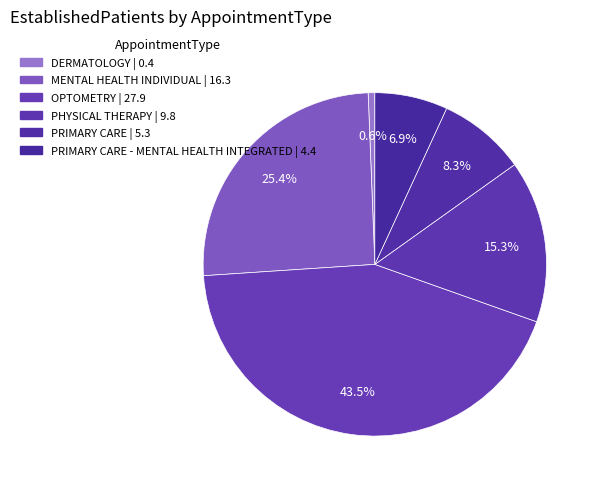

How many slices are in this pie chart?

6